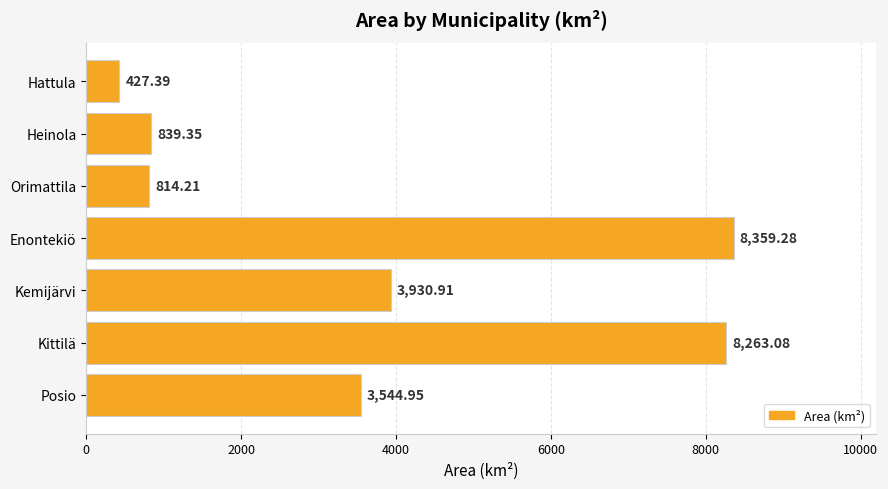

Which label corresponds to the smallest value in the chart?

Hattula